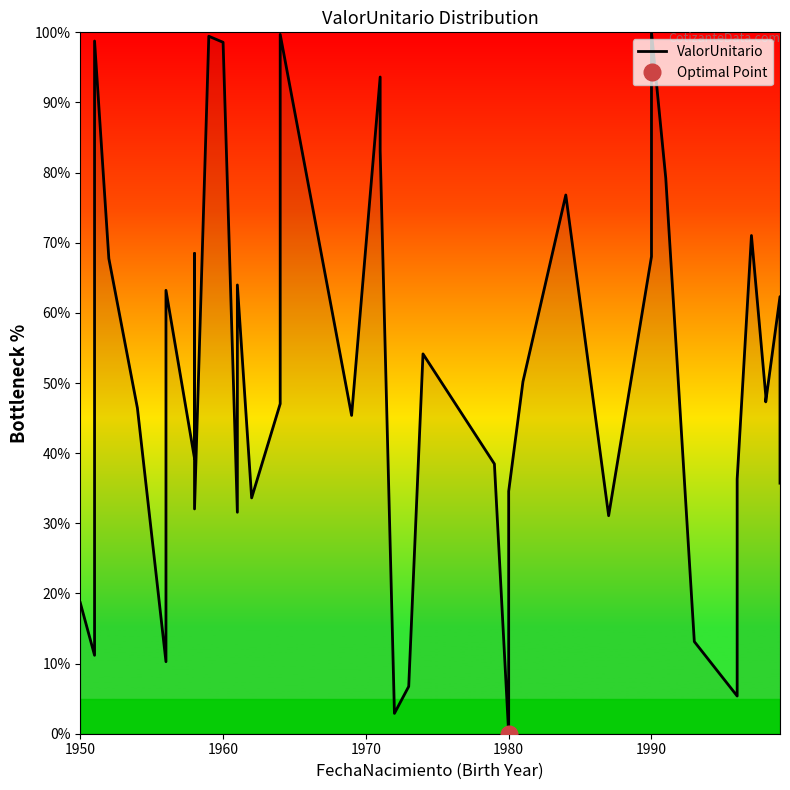

The chart shows a value of 26.3 at 22. True or false?

False